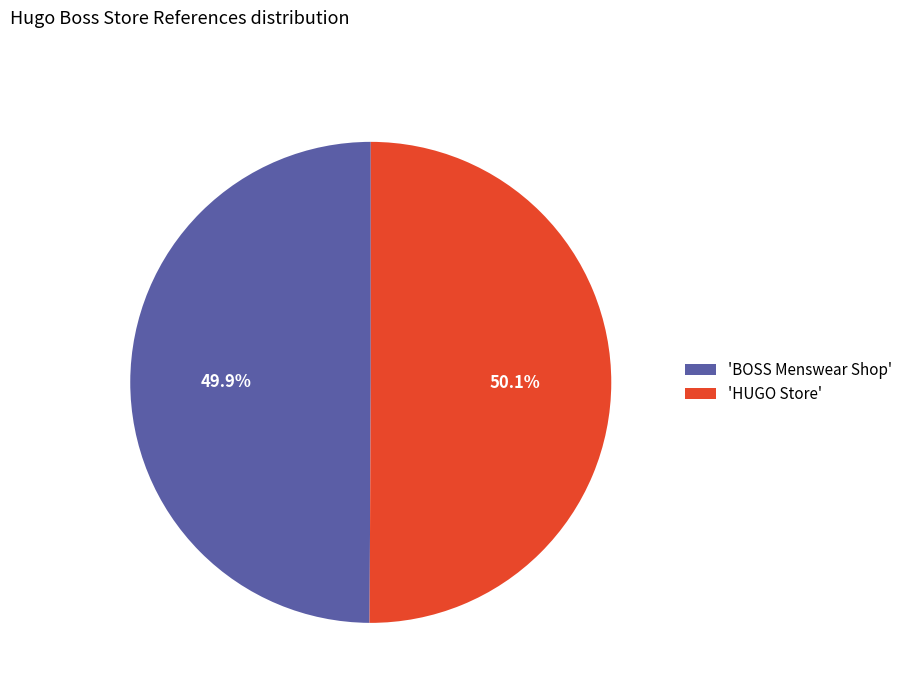

Combined, what portion of the pie is 'BOSS Menswear Shop' and 'HUGO Store'?

100.0%